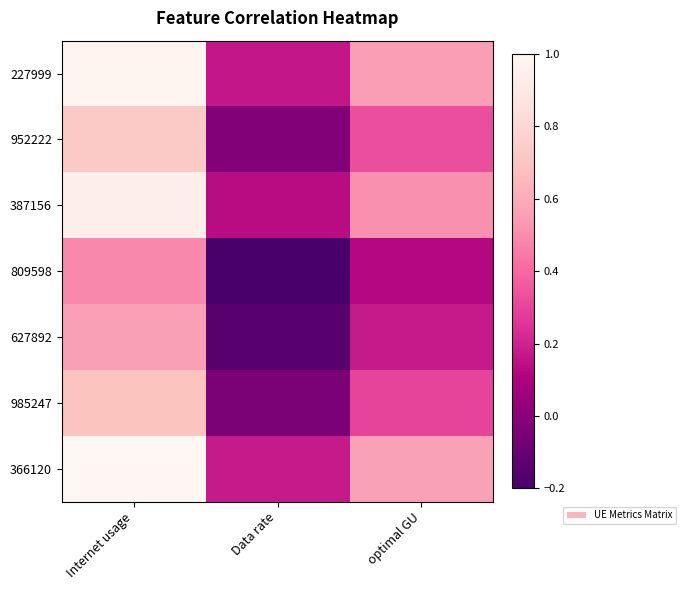

What is the total value across all series at Internet usage?

5.4